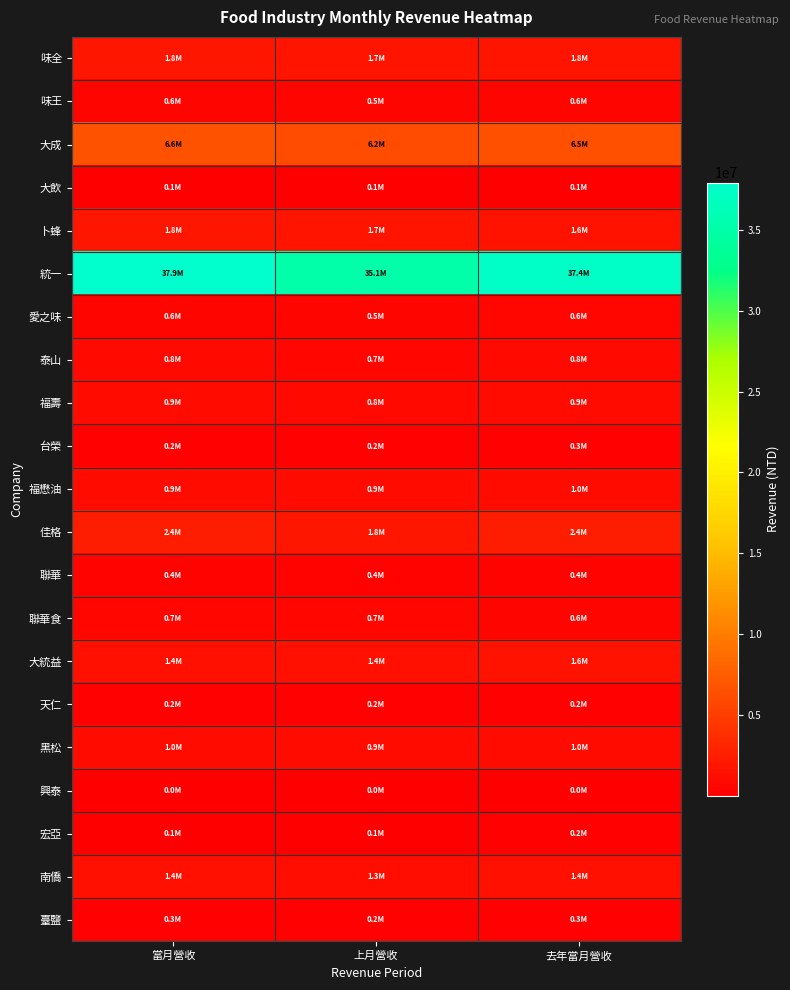

Reading left to right, what are all the values shown in this chart?

味全: 當月營收=1785571	上月營收=1745969	去年當月營收=1763703
味王: 當月營收=561578	上月營收=514755	去年當月營收=578616
大成: 當月營收=6554870	上月營收=6158273	去年當月營收=6489143
大飲: 當月營收=93860	上月營收=85642	去年當月營收=93287
卜蜂: 當月營收=1814892	上月營收=1665365	去年當月營收=1630587
統一: 當月營收=37940819	上月營收=35072216	去年當月營收=37381315
愛之味: 當月營收=592995	上月營收=457971	去年當月營收=599499
泰山: 當月營收=770210	上月營收=680900	去年當月營收=841131
福壽: 當月營收=937701	上月營收=822215	去年當月營收=907307
台榮: 當月營收=244596	上月營收=193446	去年當月營收=261883
福懋油: 當月營收=919990	上月營收=894039	去年當月營收=953134
佳格: 當月營收=2444037	上月營收=1834591	去年當月營收=2422743
聯華: 當月營收=417191	上月營收=401108	去年當月營收=441131
聯華食: 當月營收=699942	上月營收=653989	去年當月營收=593523
大統益: 當月營收=1439903	上月營收=1399147	去年當月營收=1602248
天仁: 當月營收=181031	上月營收=169865	去年當月營收=181825
黑松: 當月營收=950524	上月營收=910702	去年當月營收=966108
興泰: 當月營收=8662	上月營收=4710	去年當月營收=16186
宏亞: 當月營收=144395	上月營收=122414	去年當月營收=154371
南僑: 當月營收=1421808	上月營收=1337197	去年當月營收=1441299
臺鹽: 當月營收=252208	上月營收=224692	去年當月營收=270980